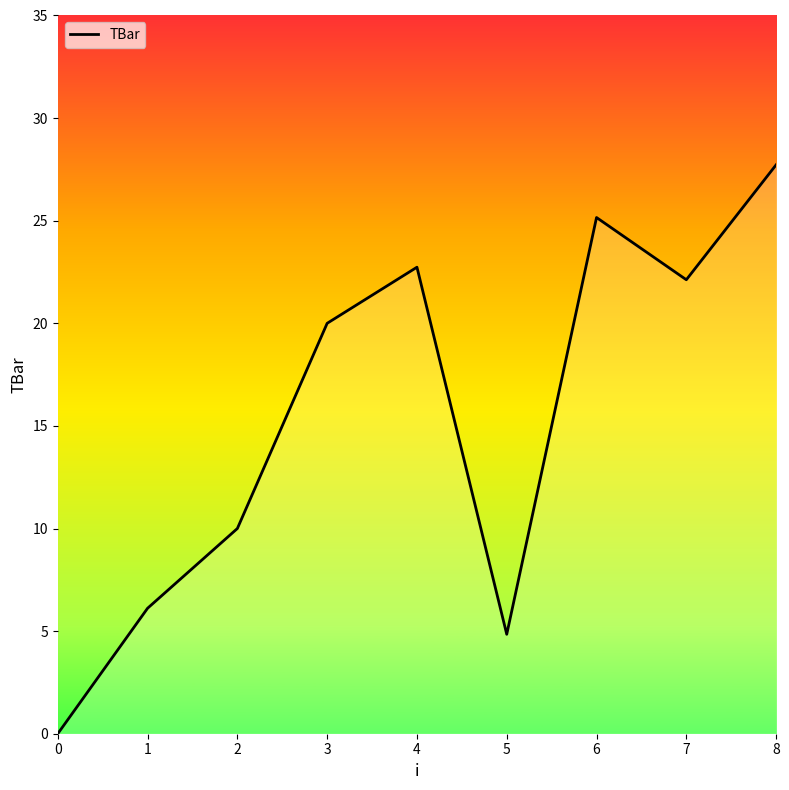

What is the change in value from 1 to 6?

+19.0